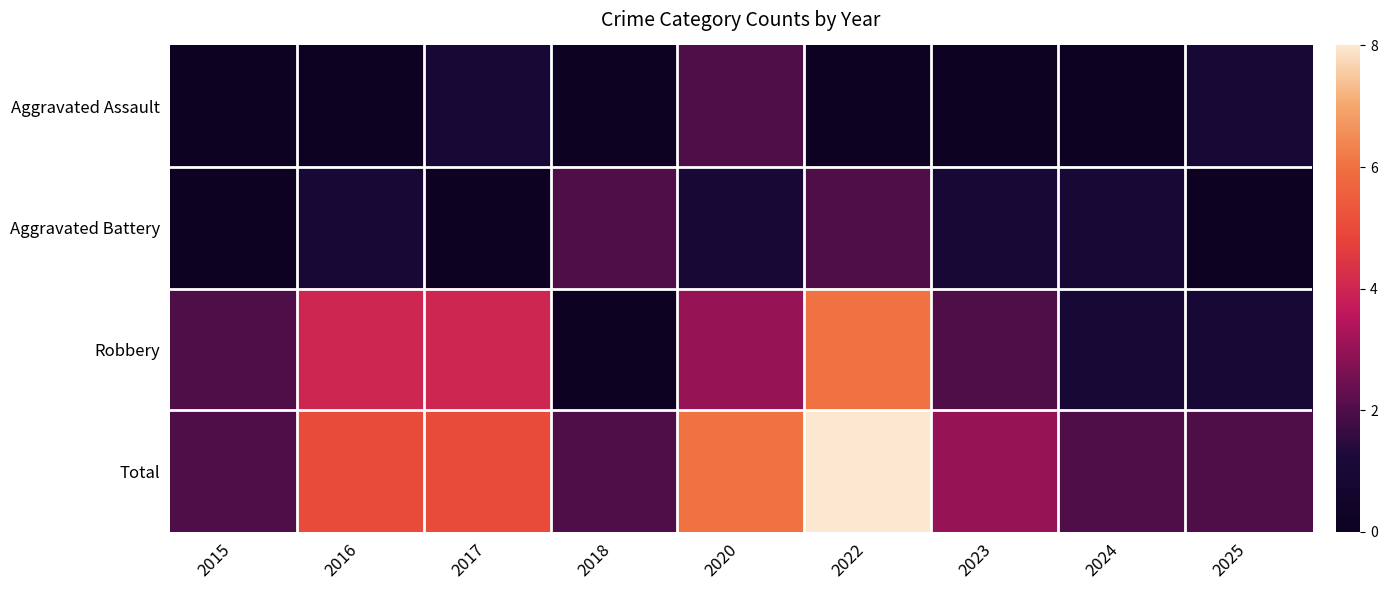

What is the difference between the highest and lowest values at 2016?

5